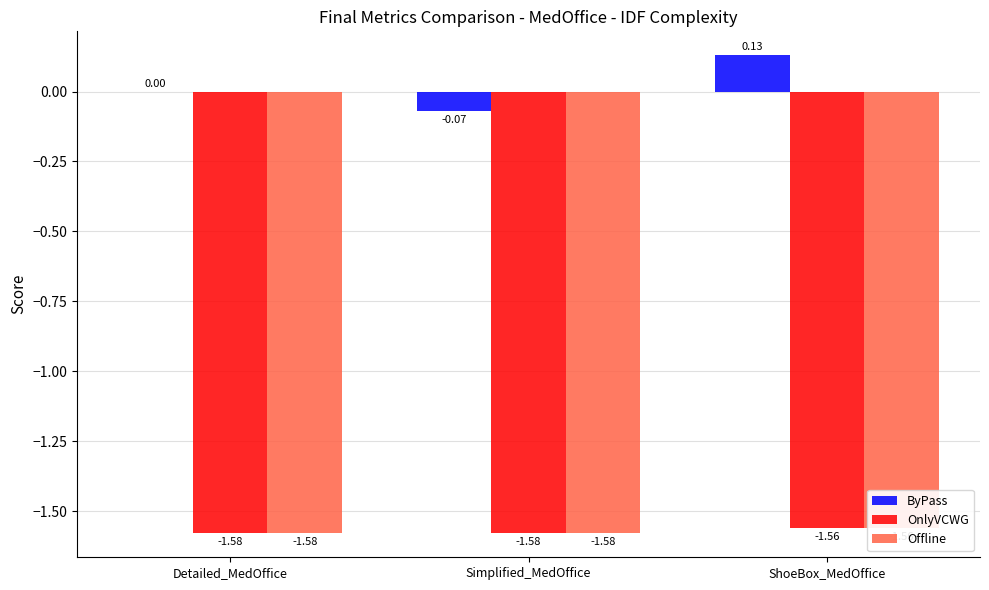

Which category has the highest value in the Offline series?

ShoeBox_MedOffice